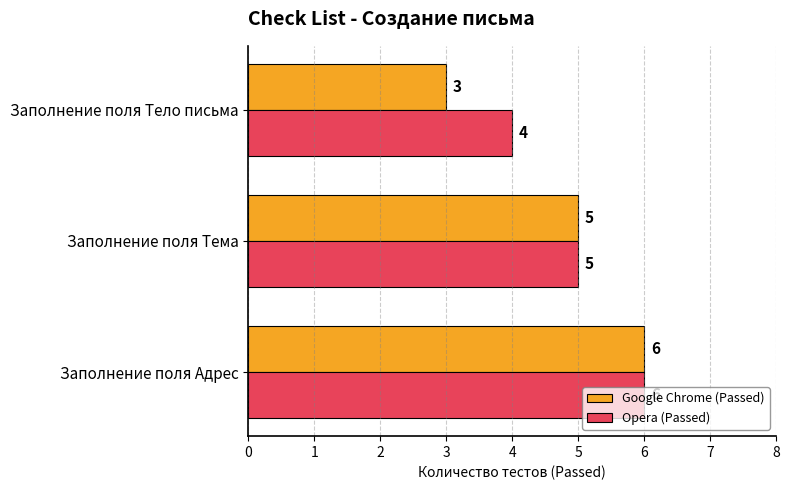

The Opera (Passed) series shows 4 at Заполнение поля Тело письма. True or false?

True